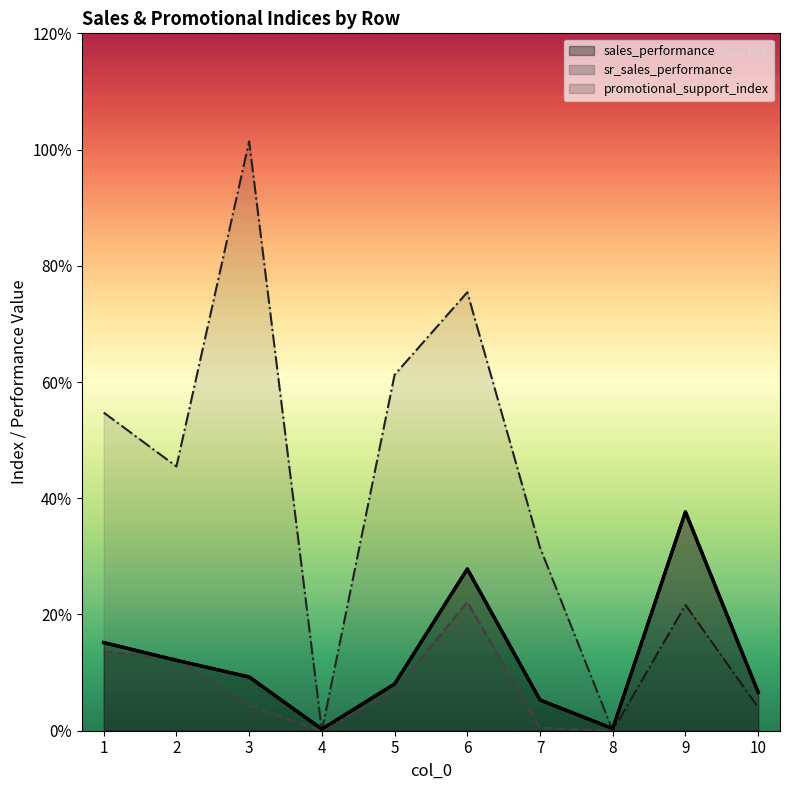

What is the difference between the highest and lowest values at 2?

33.4